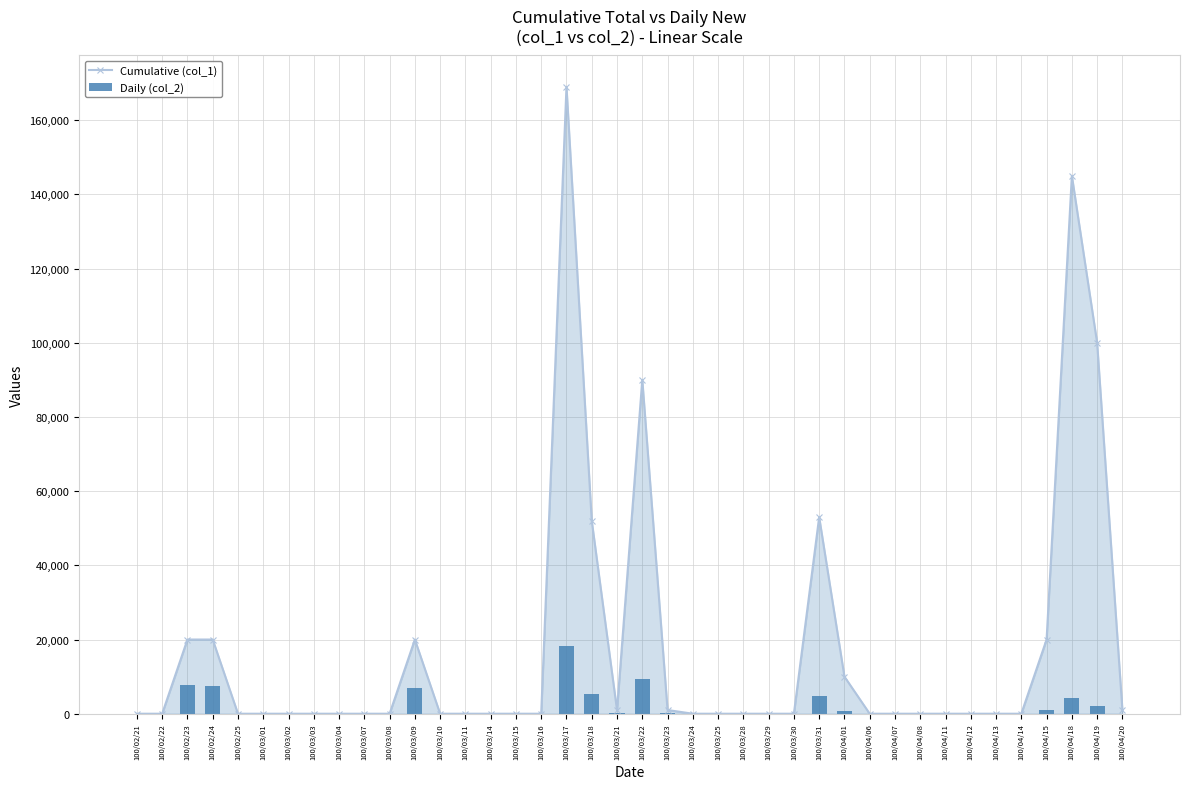

Reading right to left, what are all the values shown in this chart?

Cumulative (col_1): 1000	100000	145000	20000	0	0	0	0	0	0	0	10000	53000	0	0	0	0	0	1000	90000	1000	52000	169000	0	0	0	0	0	20000	0	0	0	0	0	0	0	20000	20000	0	0
Daily (col_2): 40	2000	4350	1000	0	0	0	0	0	0	0	800	4770	0	0	0	0	0	130	9430	120	5360	18280	0	0	0	0	0	6900	0	0	0	0	0	0	0	7400	7800	0	0